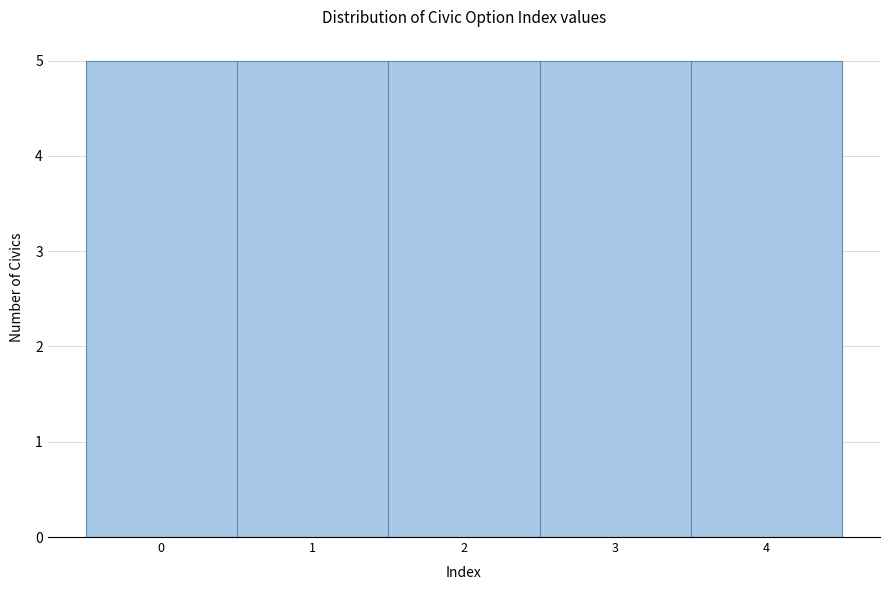

Reading left to right, transcribe this chart: for each bar, give the range it covers on the x-axis and its height. The values are not printed on the chart, so give them approximately, as read against the axis.

-0.5 to 0.5: 5
0.5 to 1.5: 5
1.5 to 2.5: 5
2.5 to 3.5: 5
3.5 to 4.5: 5